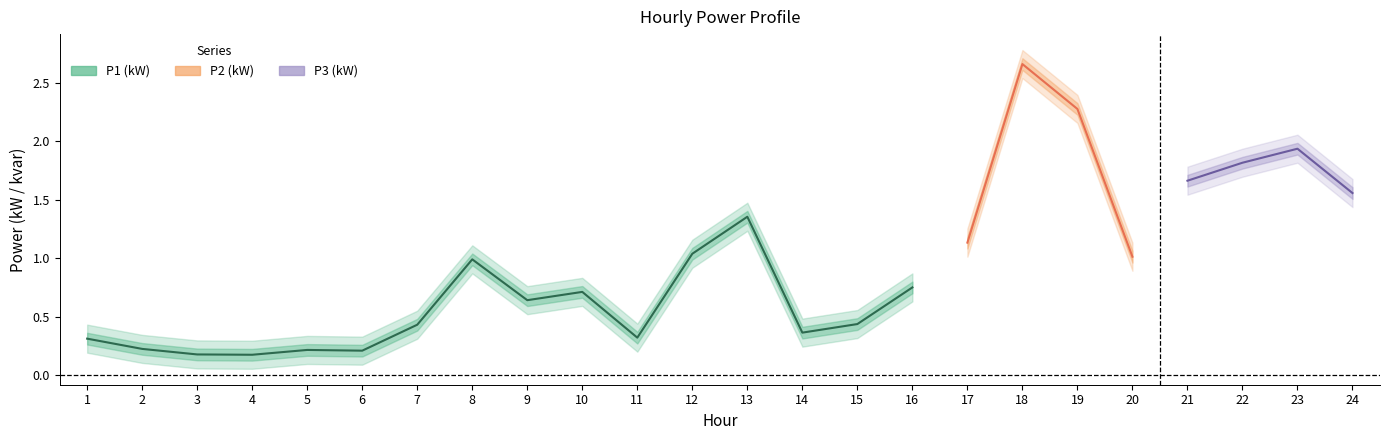

The value of P1 (kW) at 18 is 3.7. True or false?

False